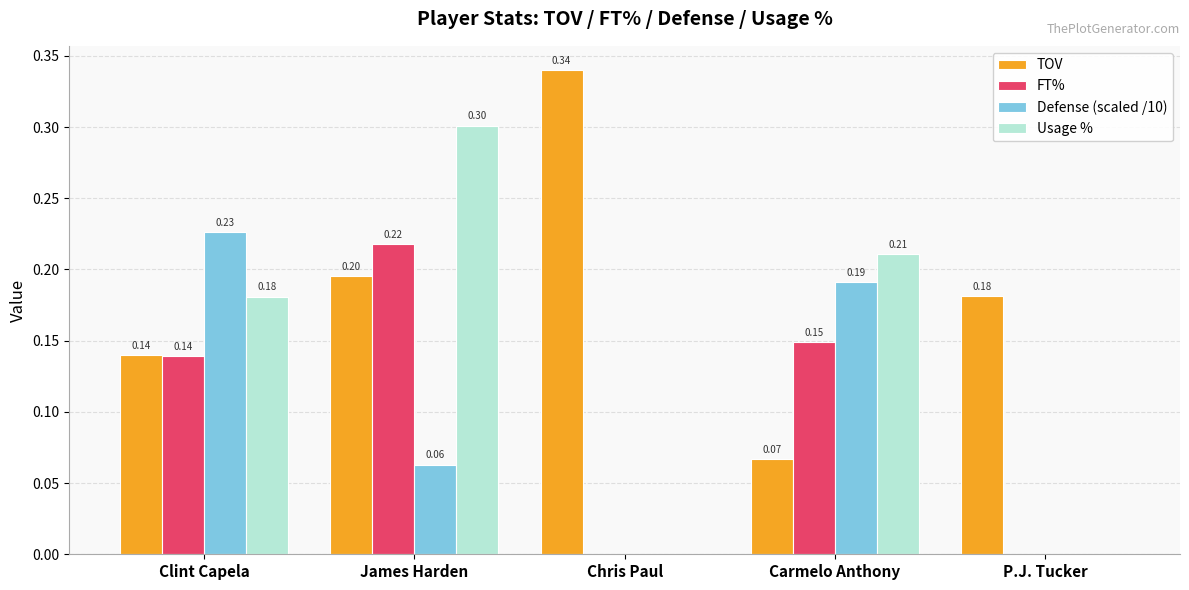

Which series has the largest total across all categories?

TOV